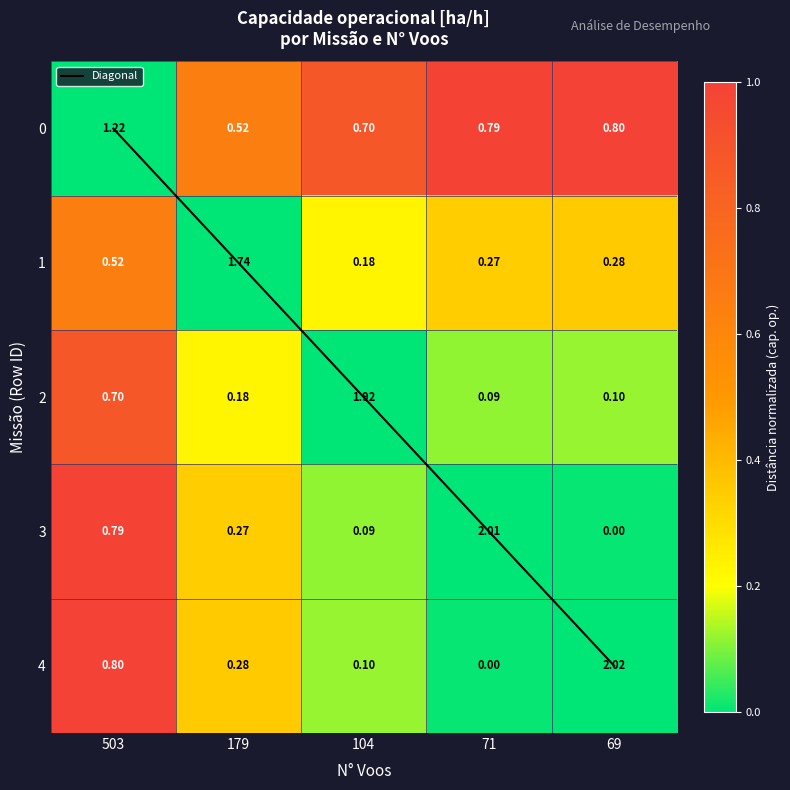

Rank the categories by Diagonal value from lowest to highest.

503, 179, 104, 71, 69